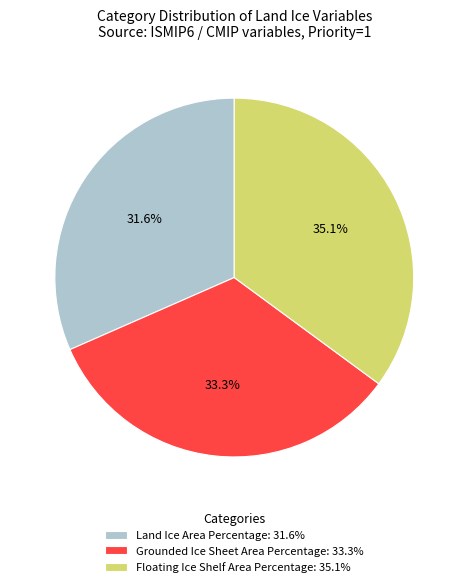

How many slices are in this pie chart?

3